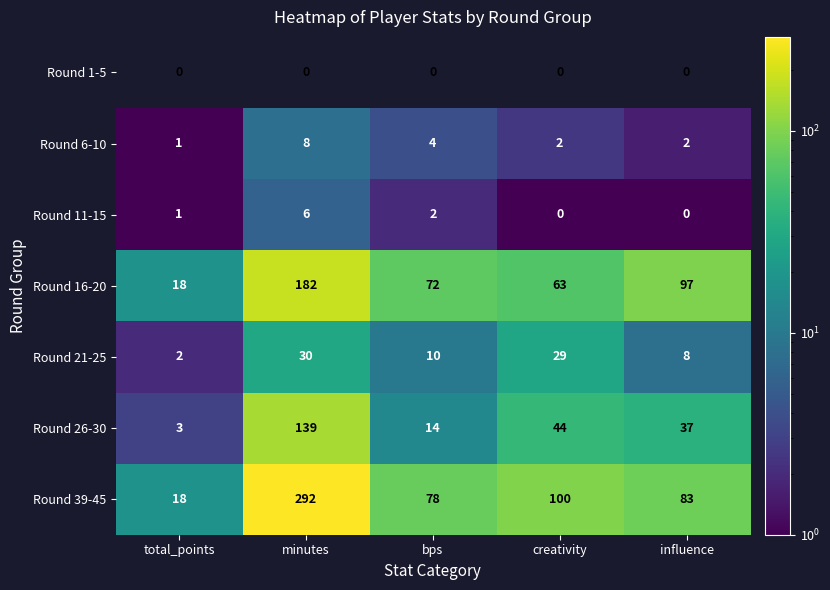

Between bps and influence, which series saw the biggest shift?

Round 16-20